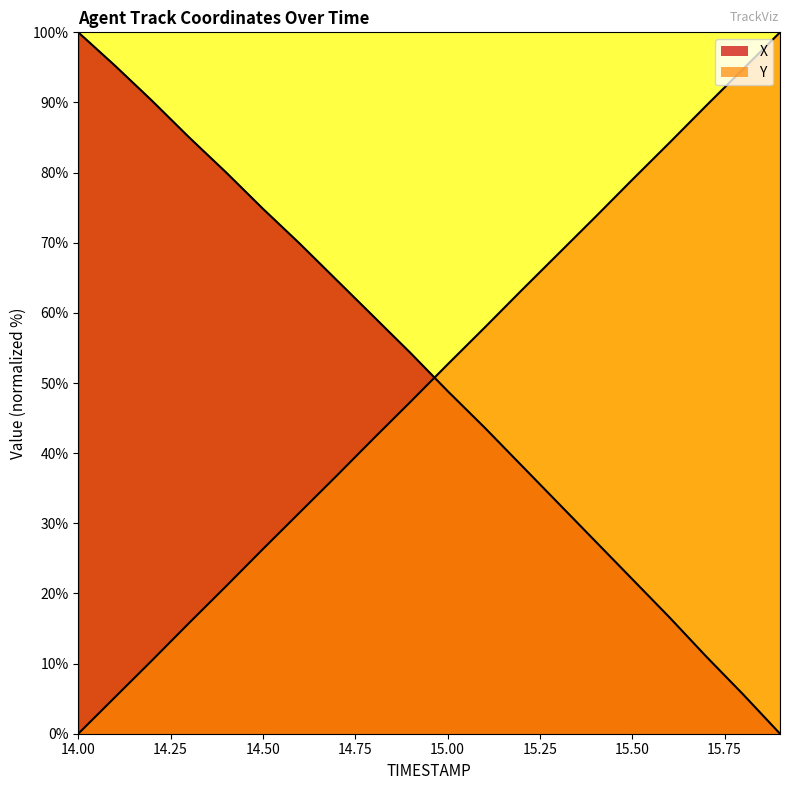

What are all the series names shown in the legend?

X, Y